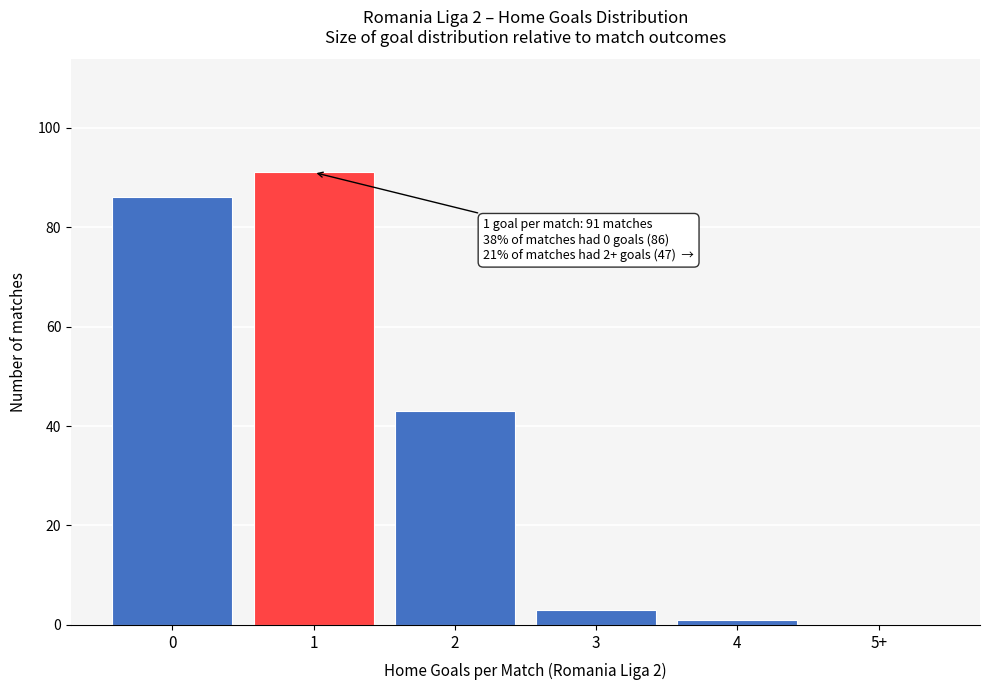

Reading left to right, transcribe all the data shown in this chart.

0=86	1=91	2=43	3=3	4=1	5+=0